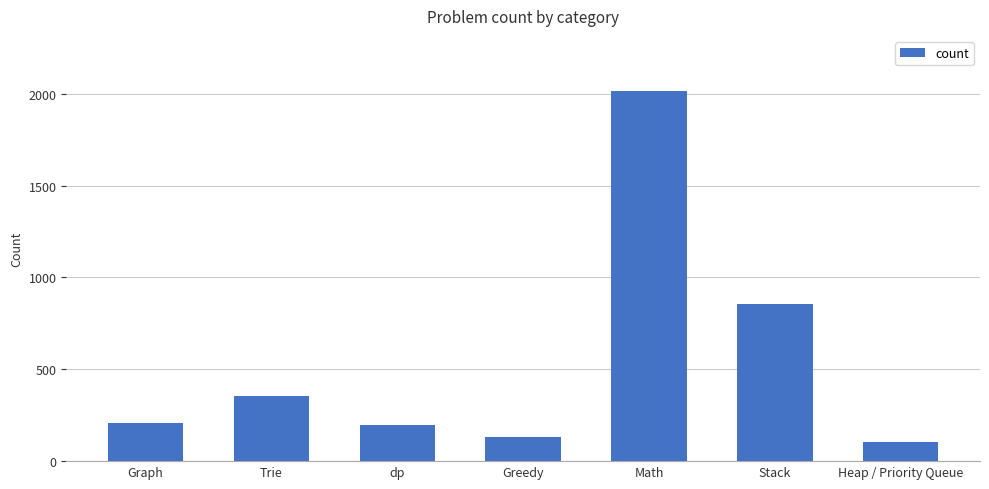

What is the greatest value displayed?

2013